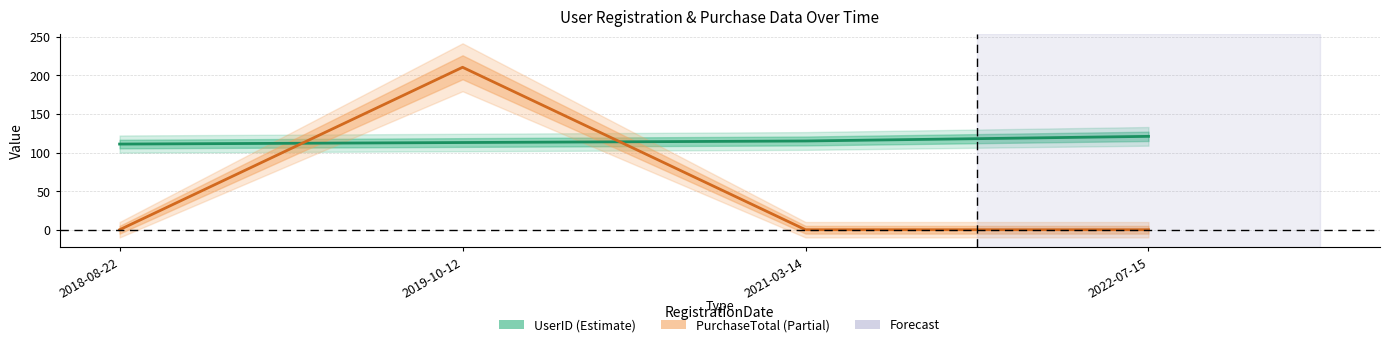

Rank the series by their maximum value, from highest to lowest.

PurchaseTotal (Estimate based on partial data), UserID (Estimate)